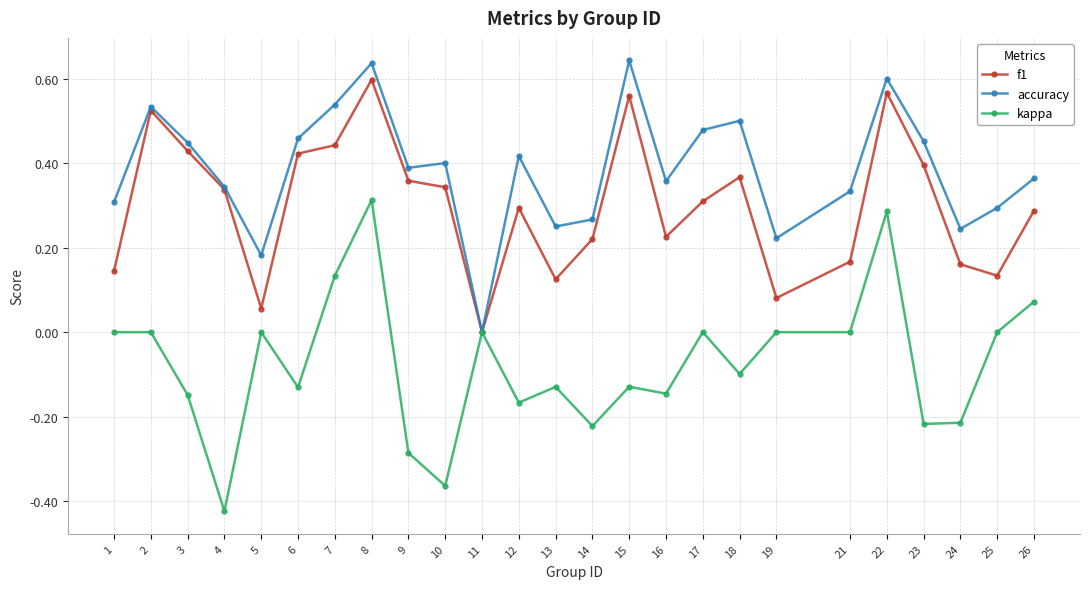

Which series has the largest total across all categories?

accuracy